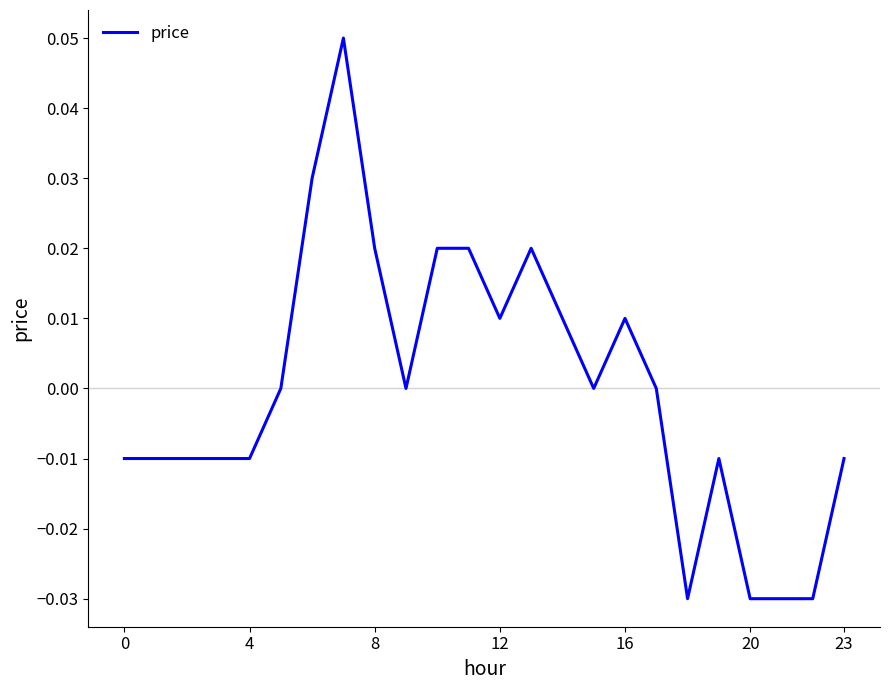

Does the chart display data point markers on the line(s)?

No